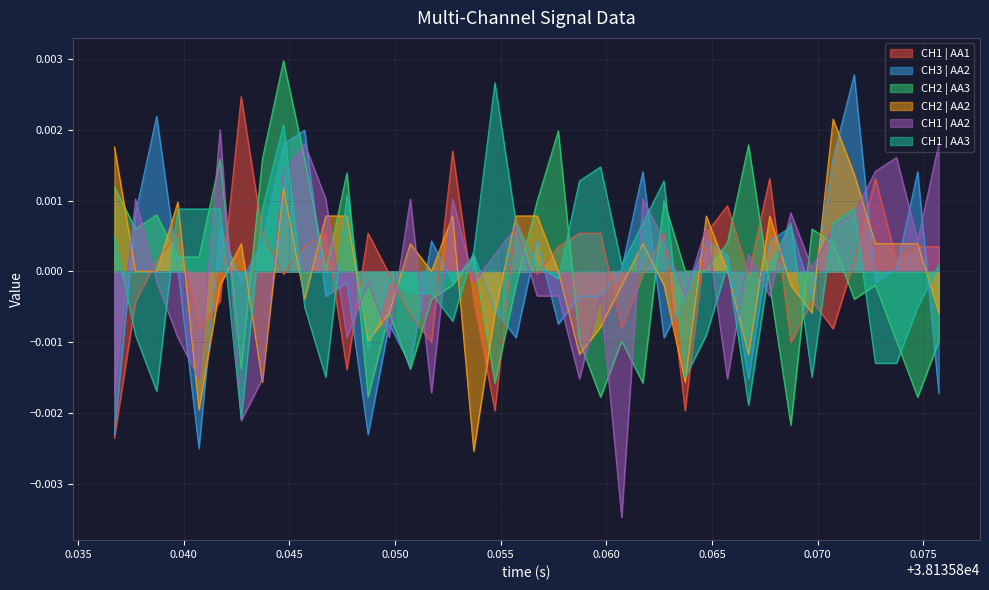

Does the chart display data point markers on the line(s)?

No